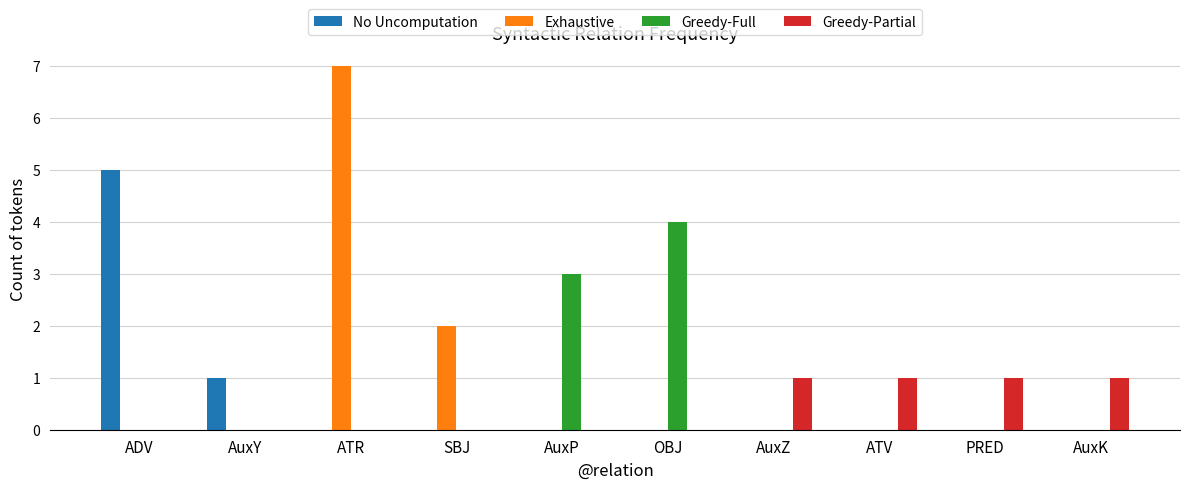

Count the number of data series in this chart.

4